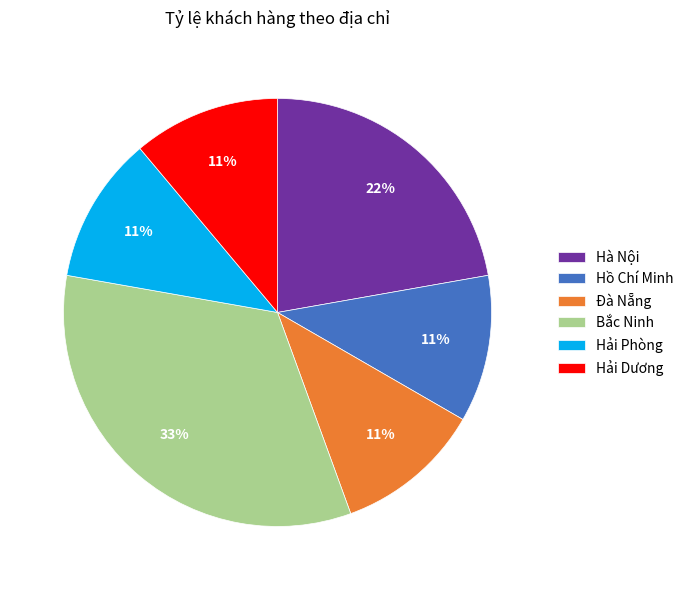

What is the largest slice in the pie chart?

Bắc Ninh